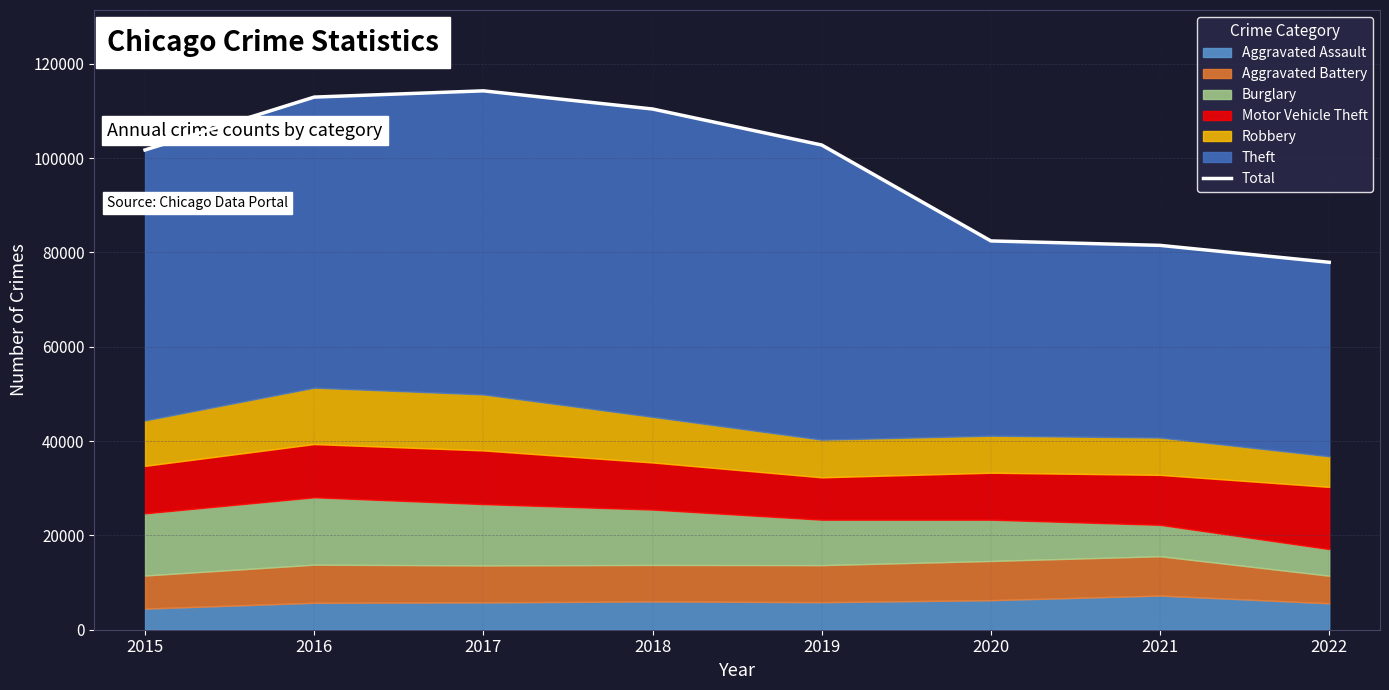

What is the value of the 8th point from the left?

77918